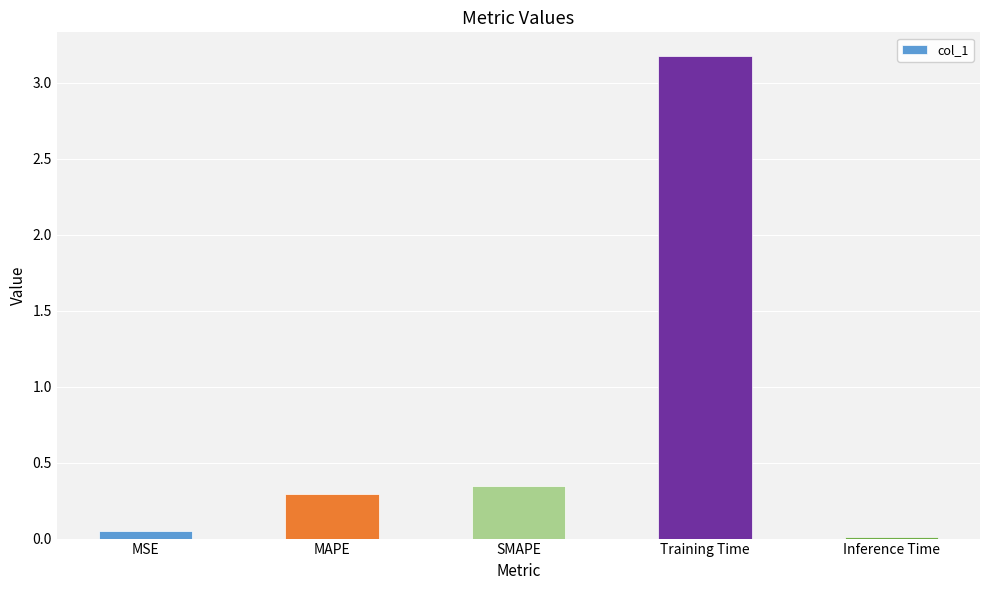

How many bars are there in total?

5